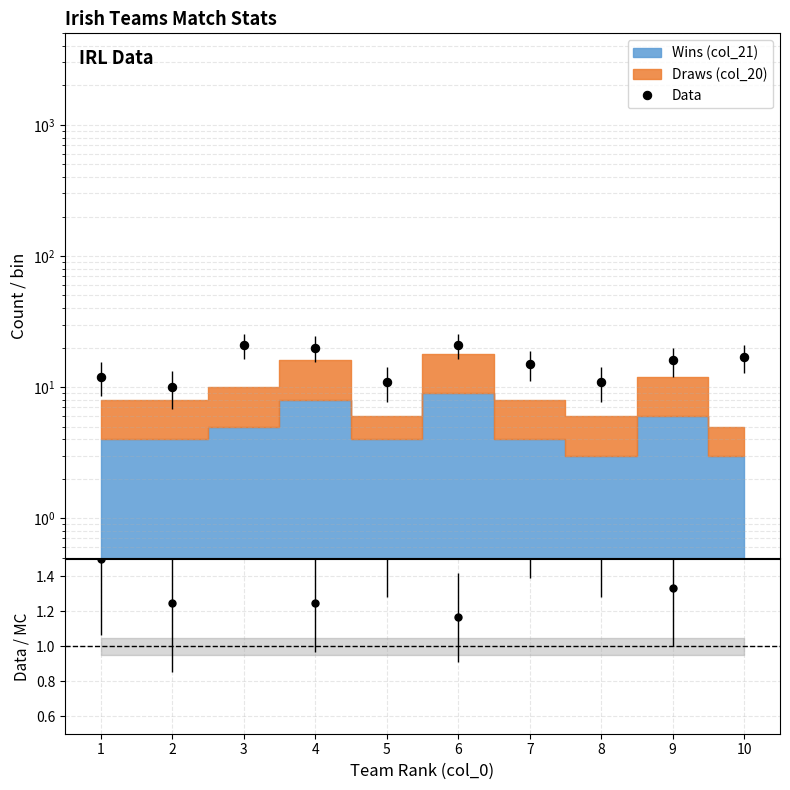

Is it true that the value at 10 is 10?

False